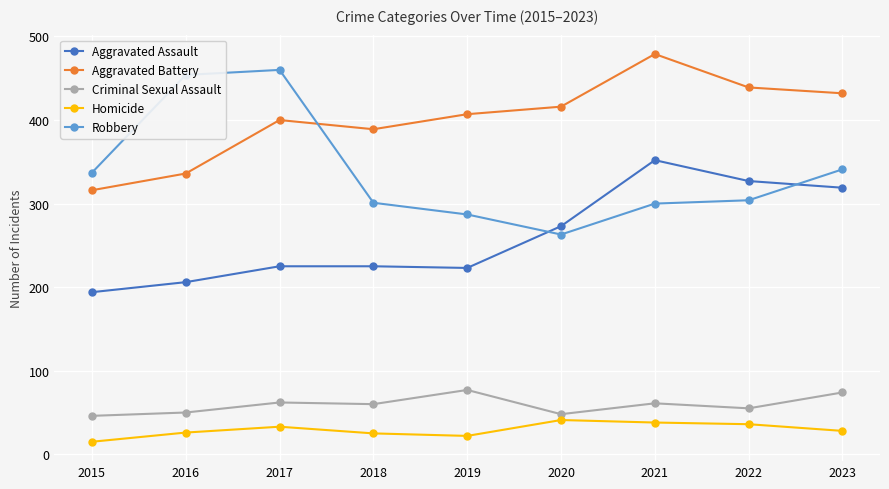

How many series are shown in this chart?

5